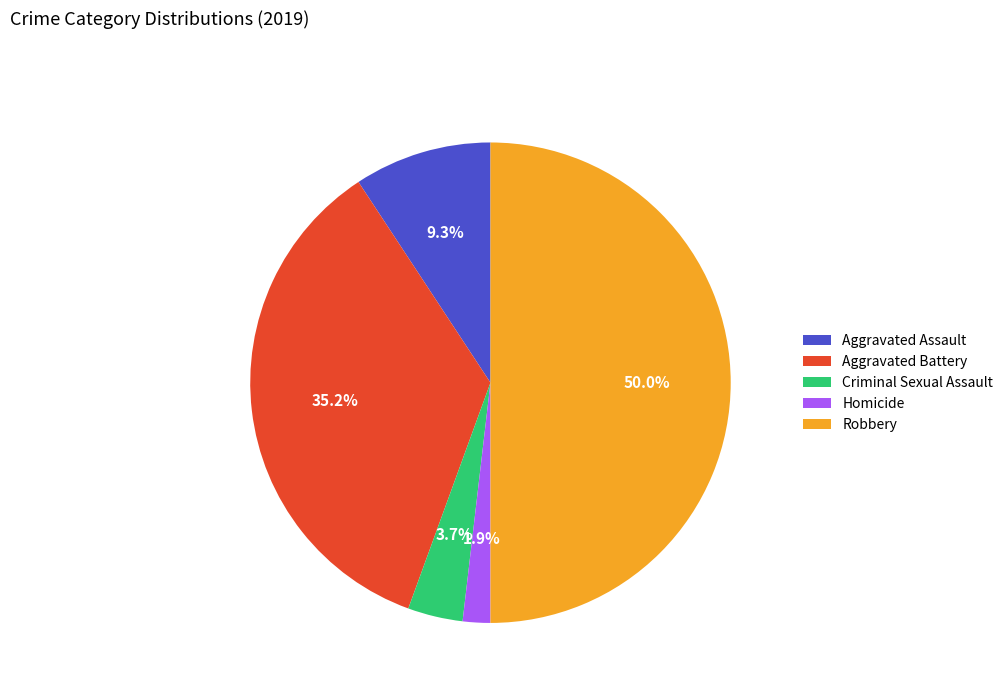

What is the smallest slice in the pie chart?

Homicide